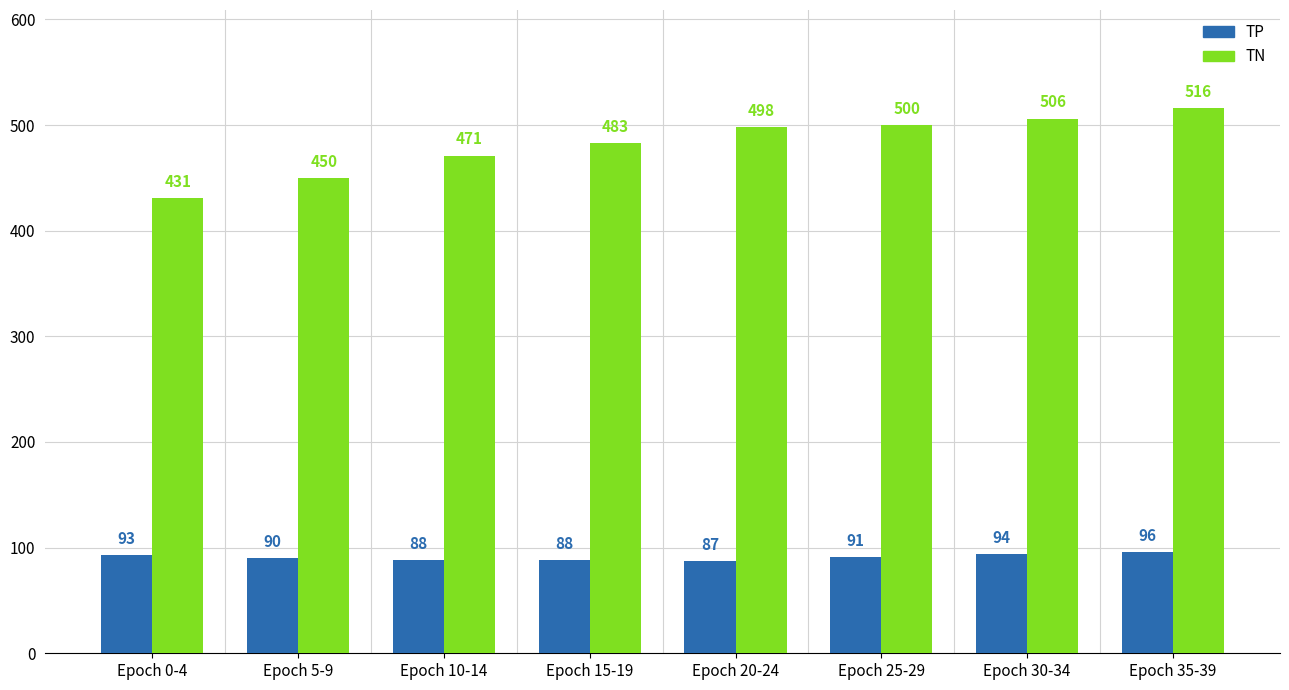

How many data points in TP are less than 91?

4